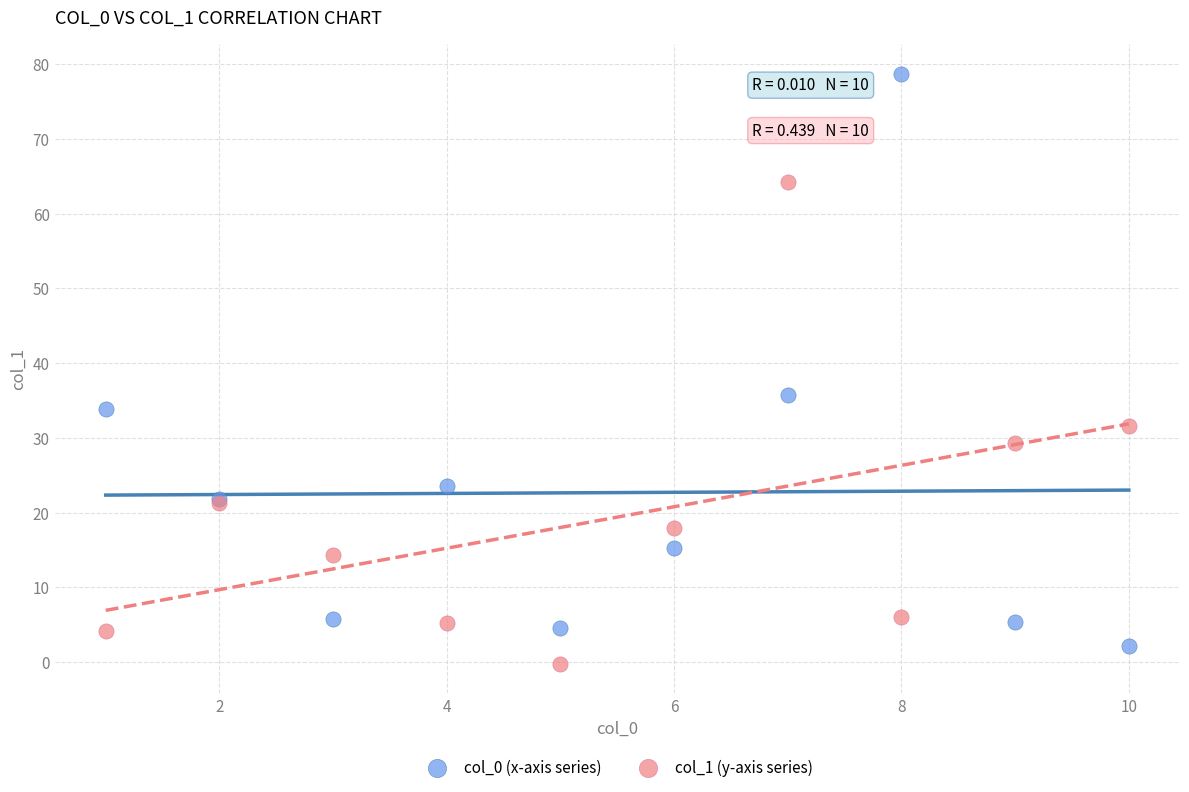

Which series contains the highest Y value?

col_0 (x-axis series)